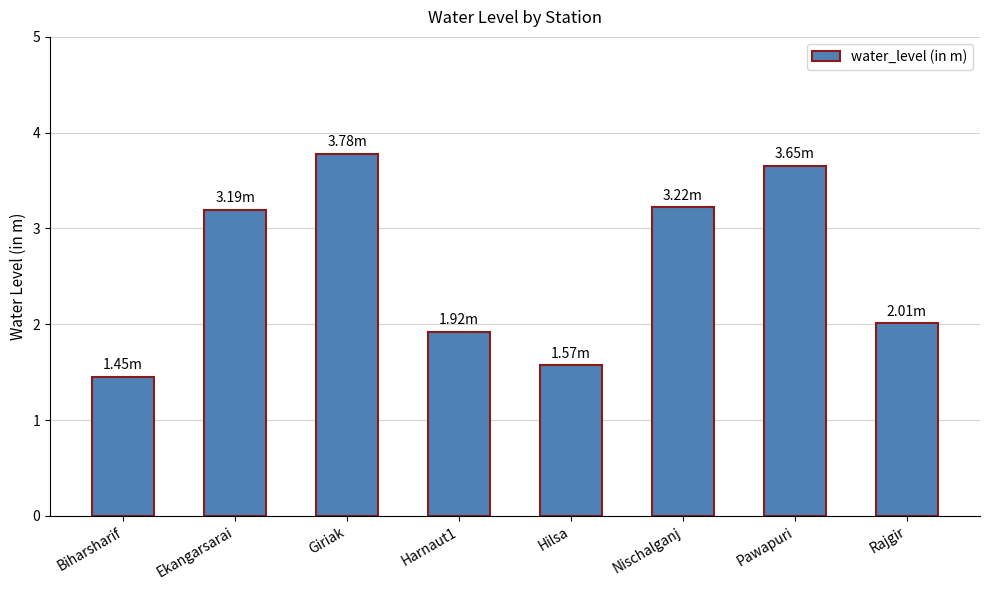

At which label is the value closest to 2?

Rajgir